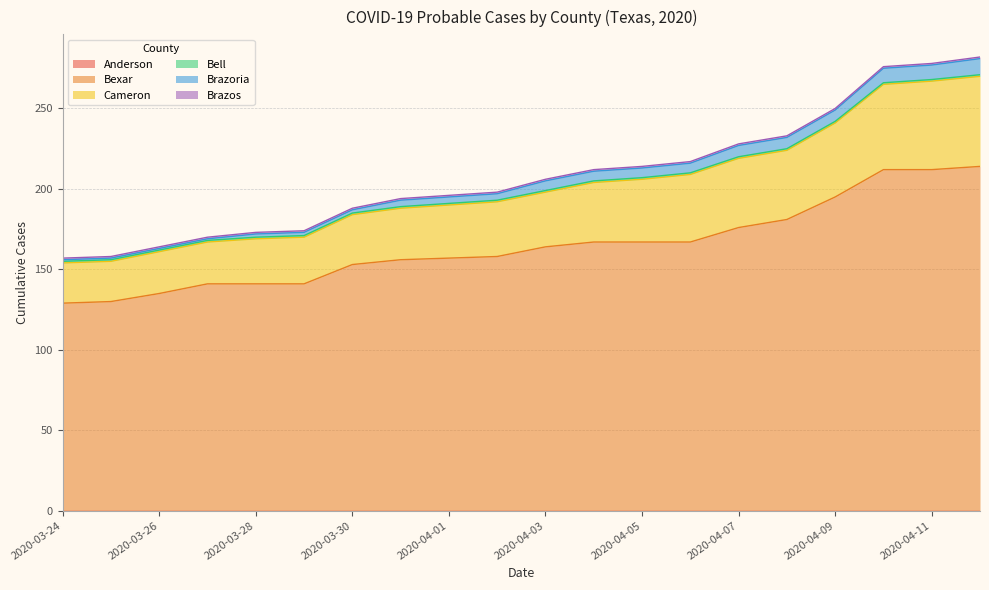

Which series has the largest total across all categories?

Bexar